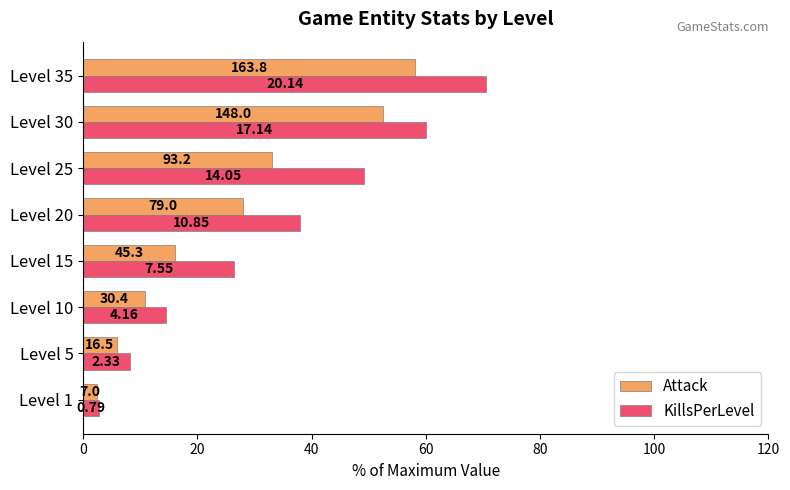

What are all the series names shown in the legend?

Attack, KillsPerLevel